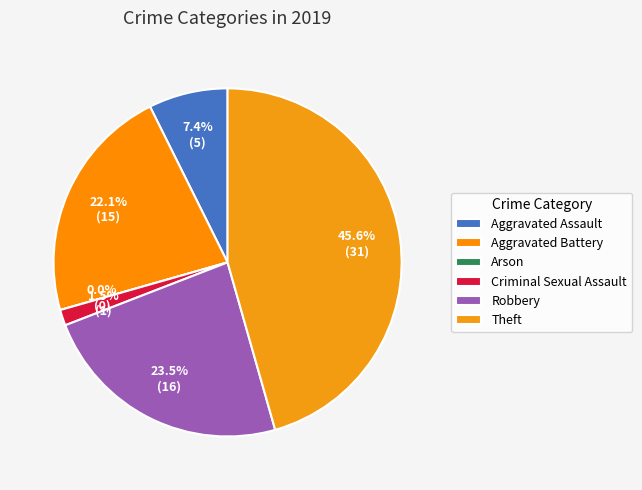

To the nearest percent, what percentage of the pie is Robbery?

24%